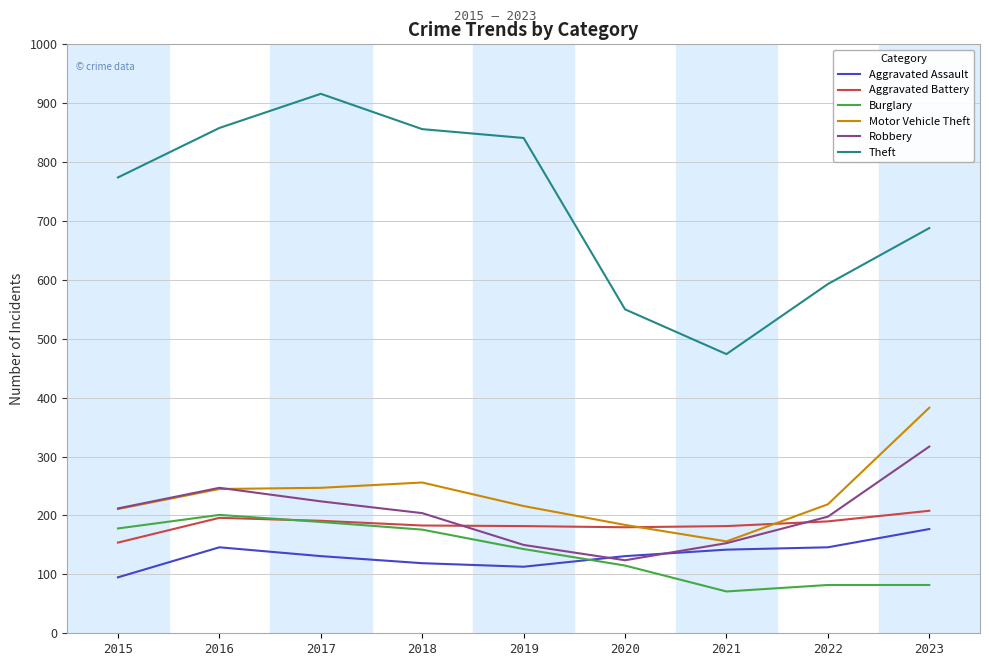

Which label corresponds to the largest value in the chart?

2017